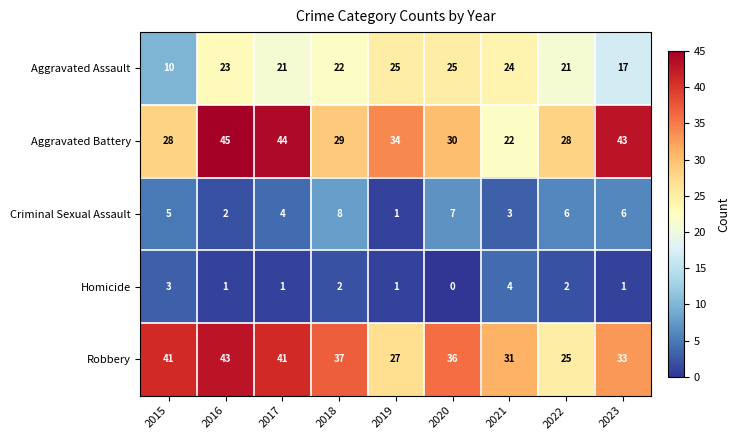

At how many categories does at least one series exceed 19?

9